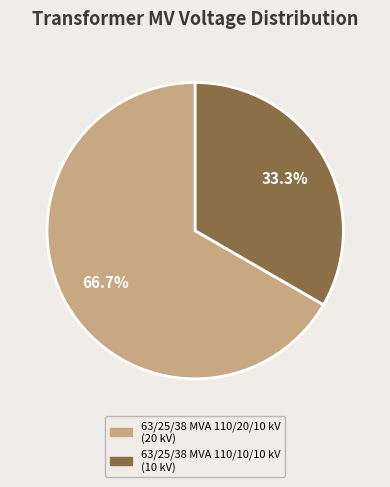

Which has a higher value, 63/25/38 MVA 110/10/10 kV or 63/25/38 MVA 110/20/10 kV?

63/25/38 MVA 110/20/10 kV